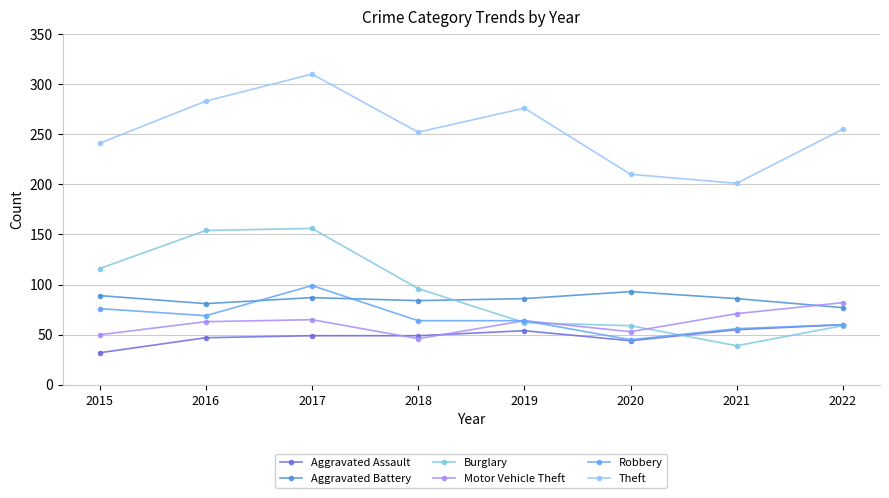

What is the approximate value of Motor Vehicle Theft at 2020?

53